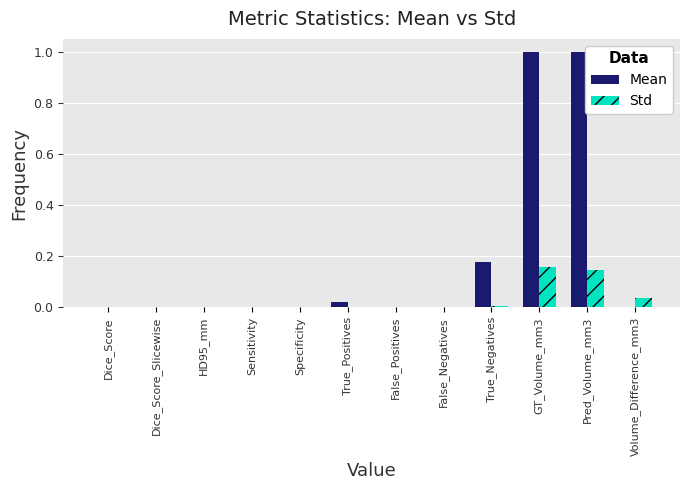

Which series changed the most between Dice_Score_Slicewise and GT_Volume_mm3?

Mean